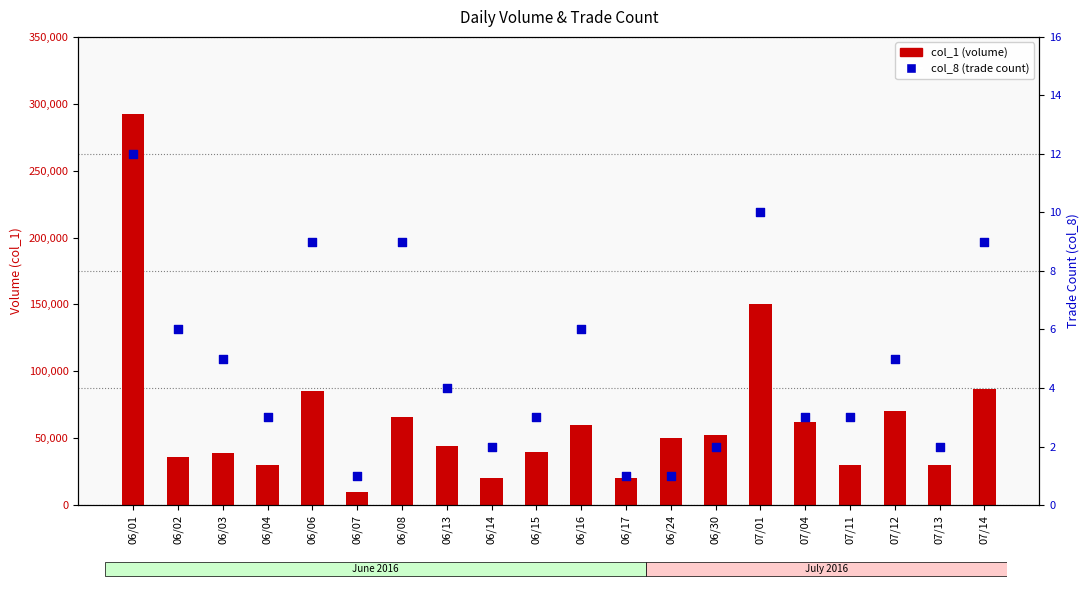

What are all the series names shown in the legend?

col_1 (volume), col_8 (trade count)